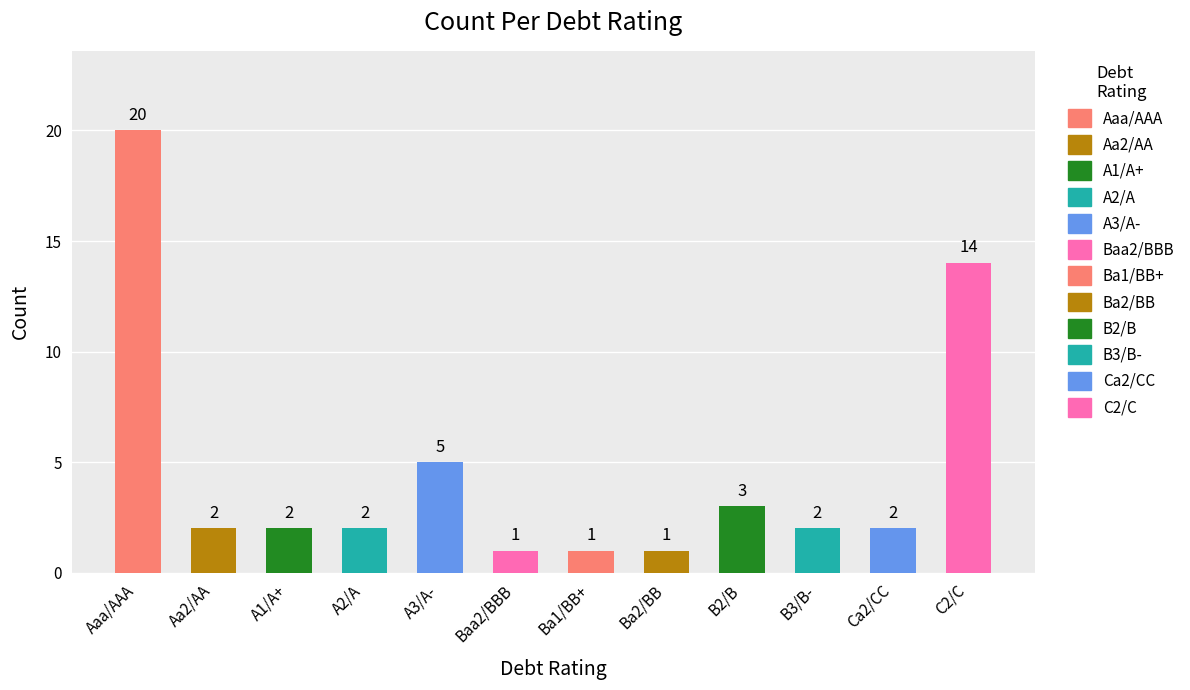

What is the maximum value shown in the chart?

20